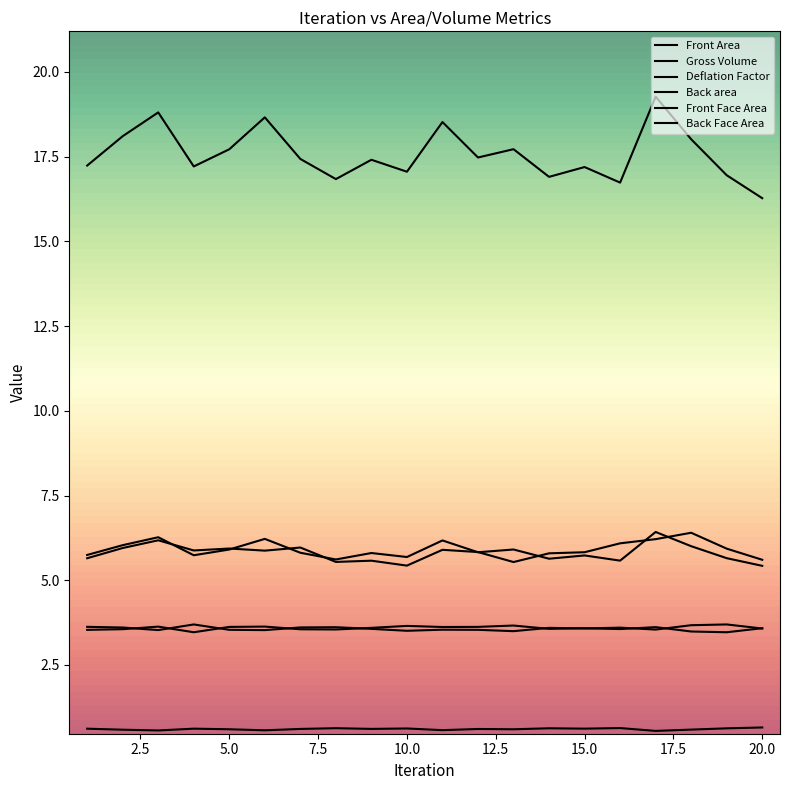

How many lines are shown in the chart?

6